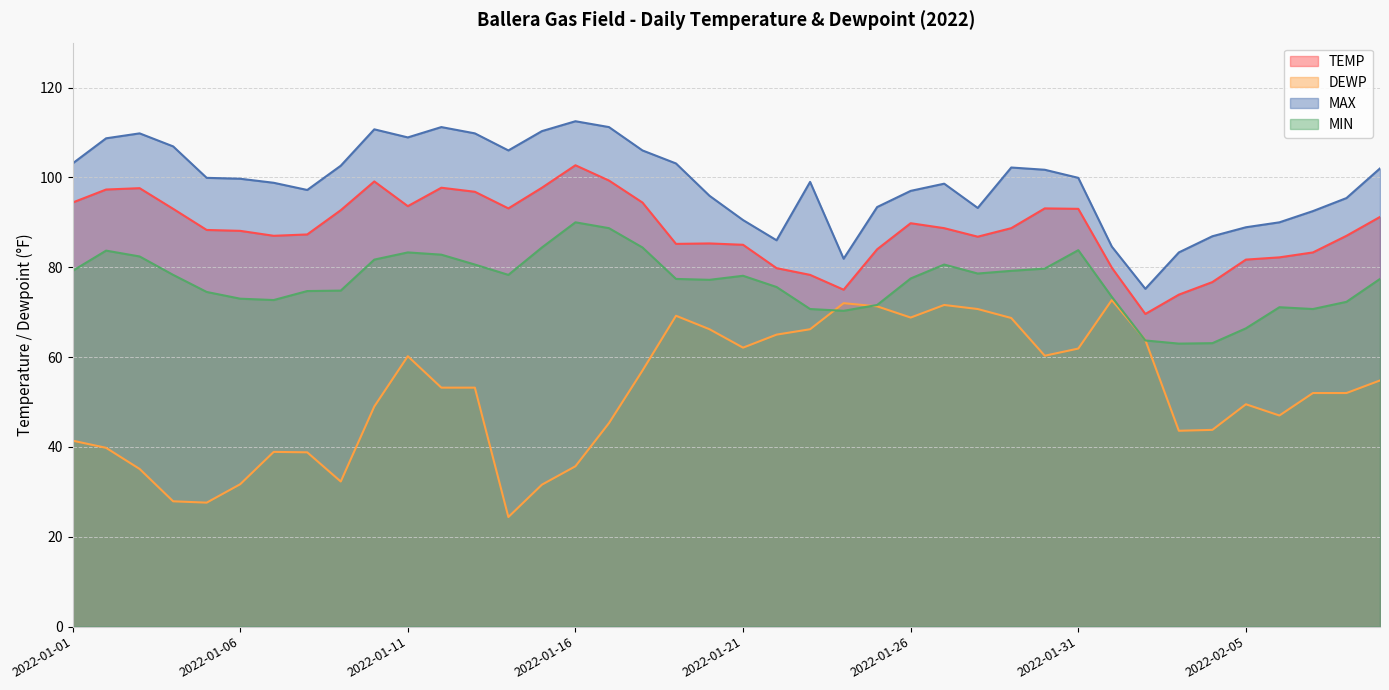

Does the chart display data point markers on the line(s)?

No